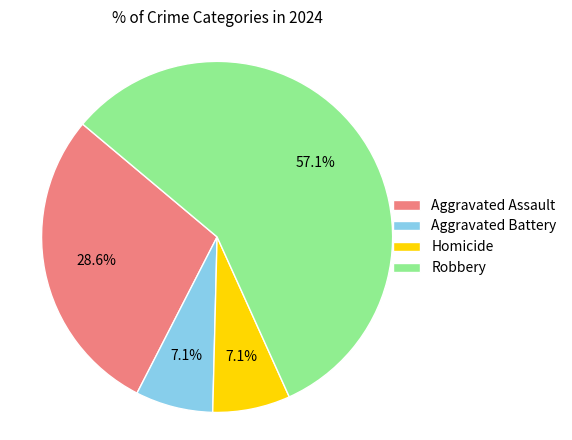

Combined, do Aggravated Assault and Robbery account for over 50%?

Yes